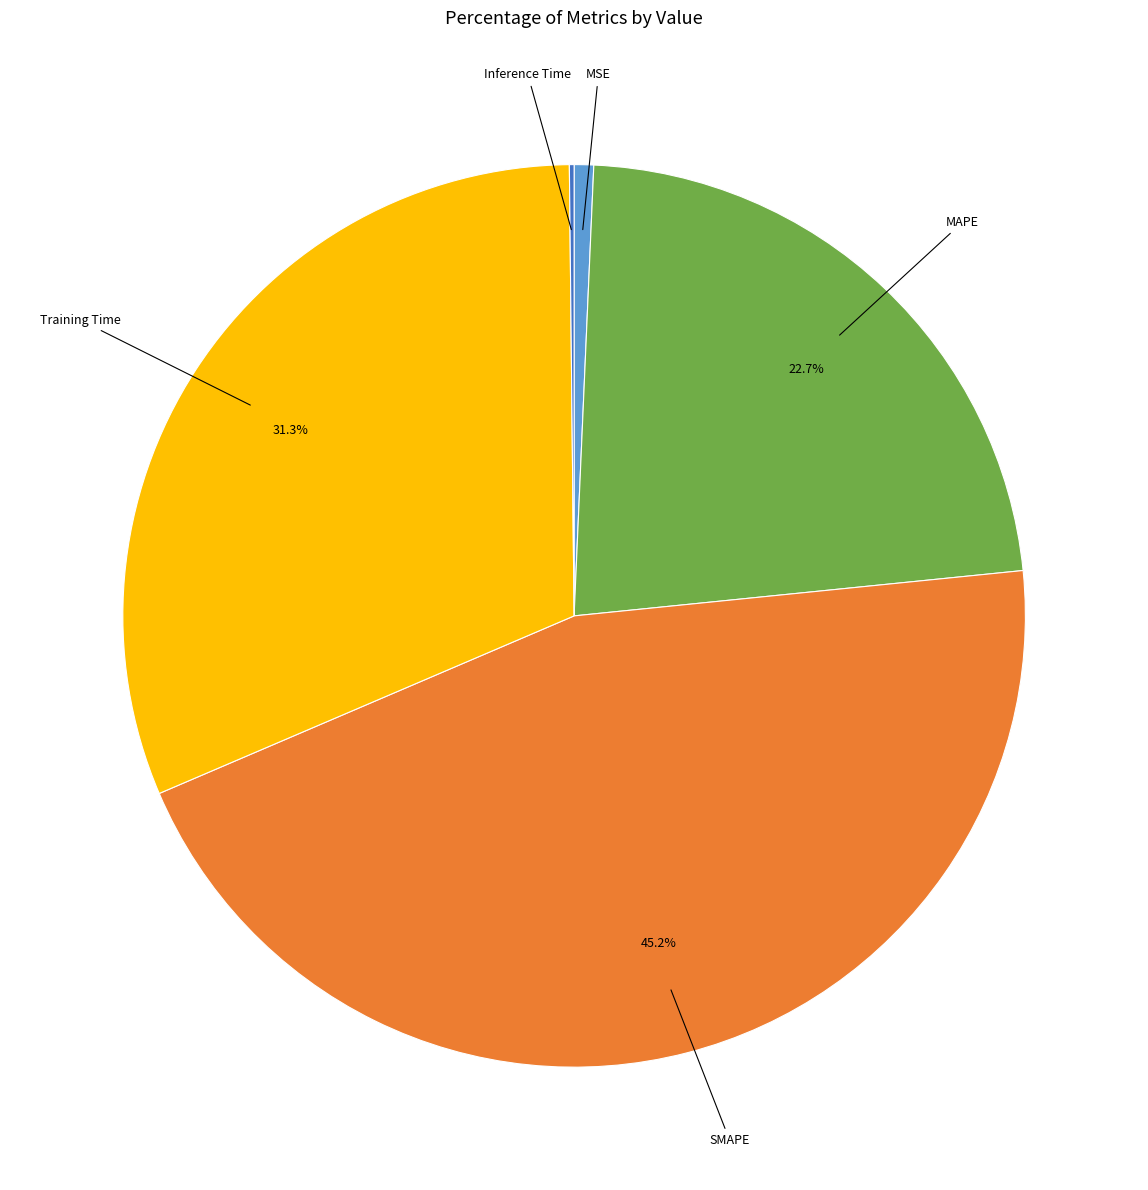

What is the largest slice in the pie chart?

SMAPE